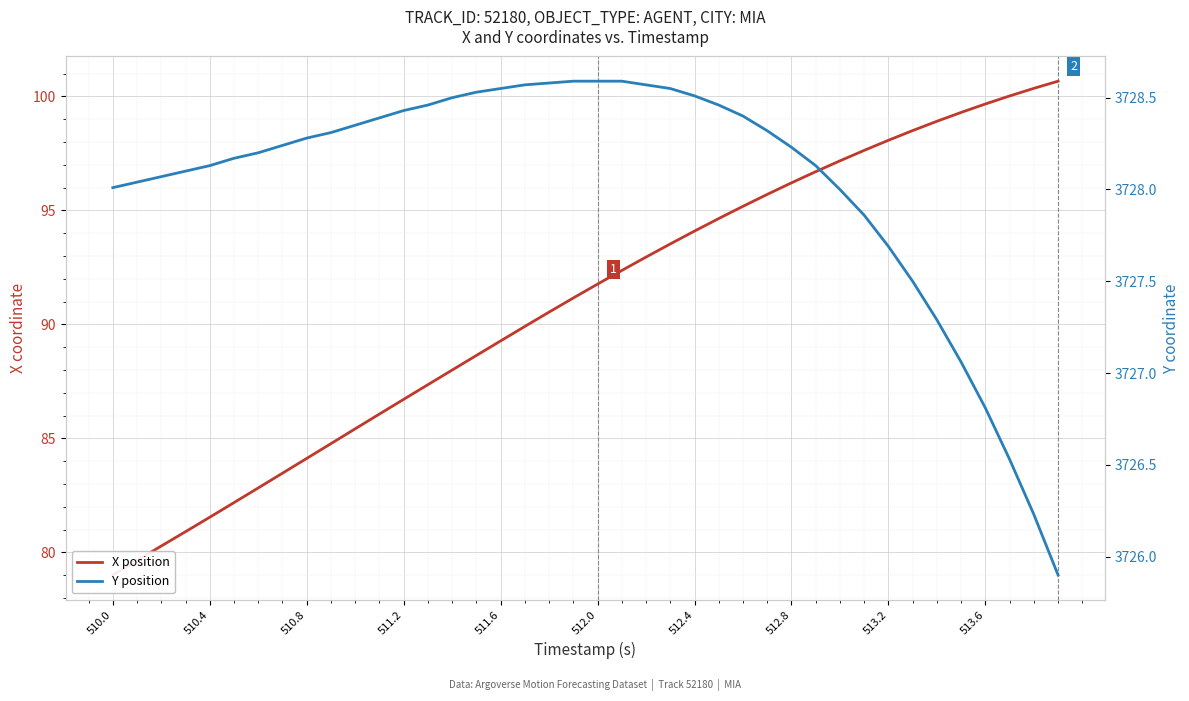

Is the value of Y position at 511.2 greater than the value of X position at 511.6?

Yes